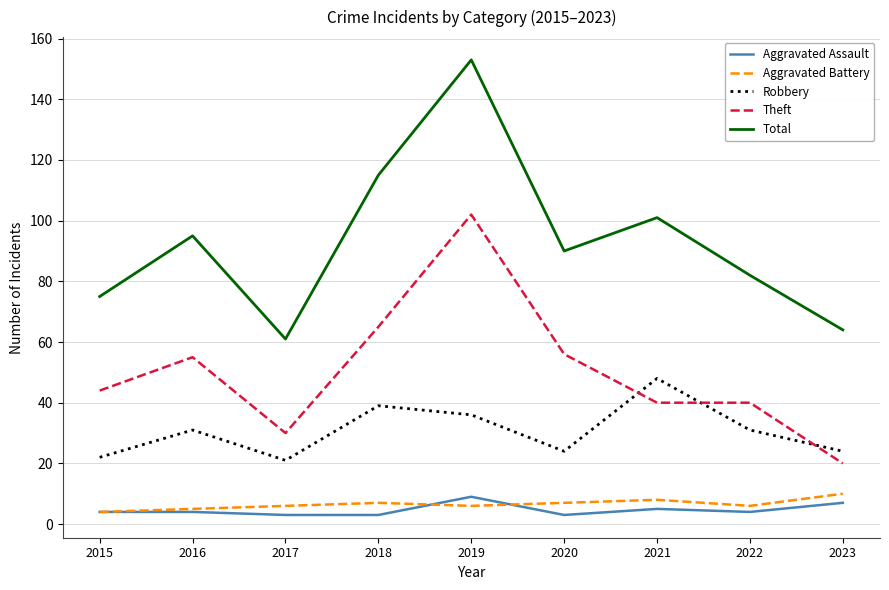

What value does the Aggravated Battery series have at 2019?

6